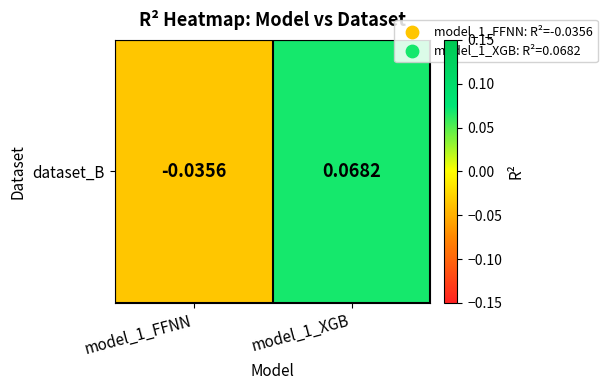

Rank the categories by value from lowest to highest.

model_1_FFNN, model_1_XGB